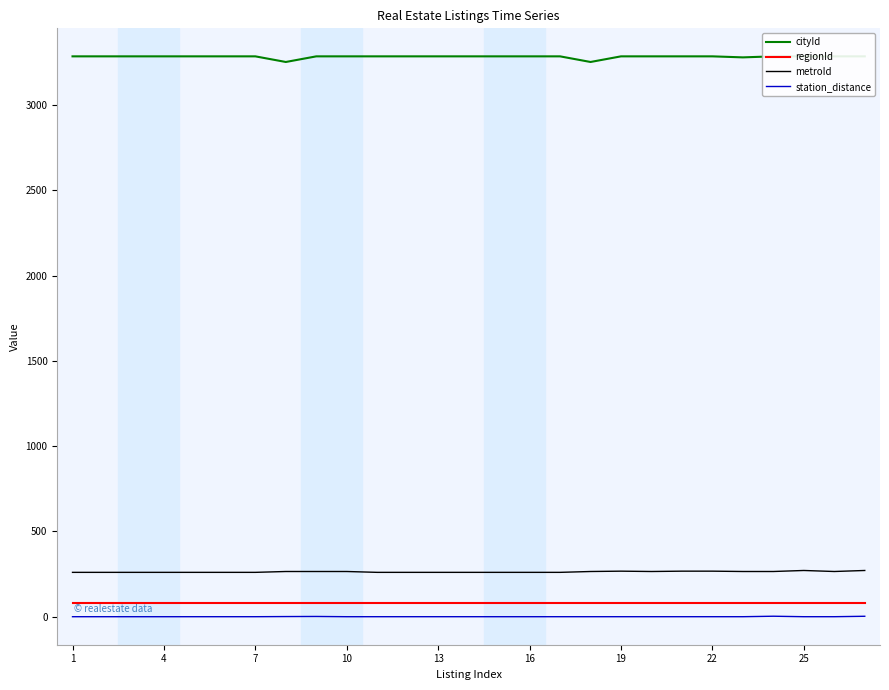

What is the difference between the second highest and second lowest values in the metroId series?

11.0